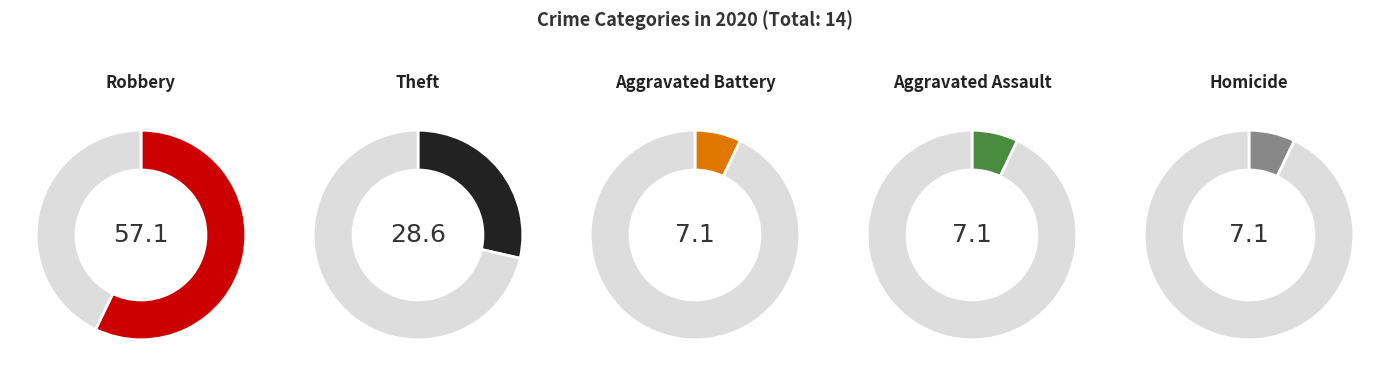

To the nearest percent, what portion does Homicide represent?

7%